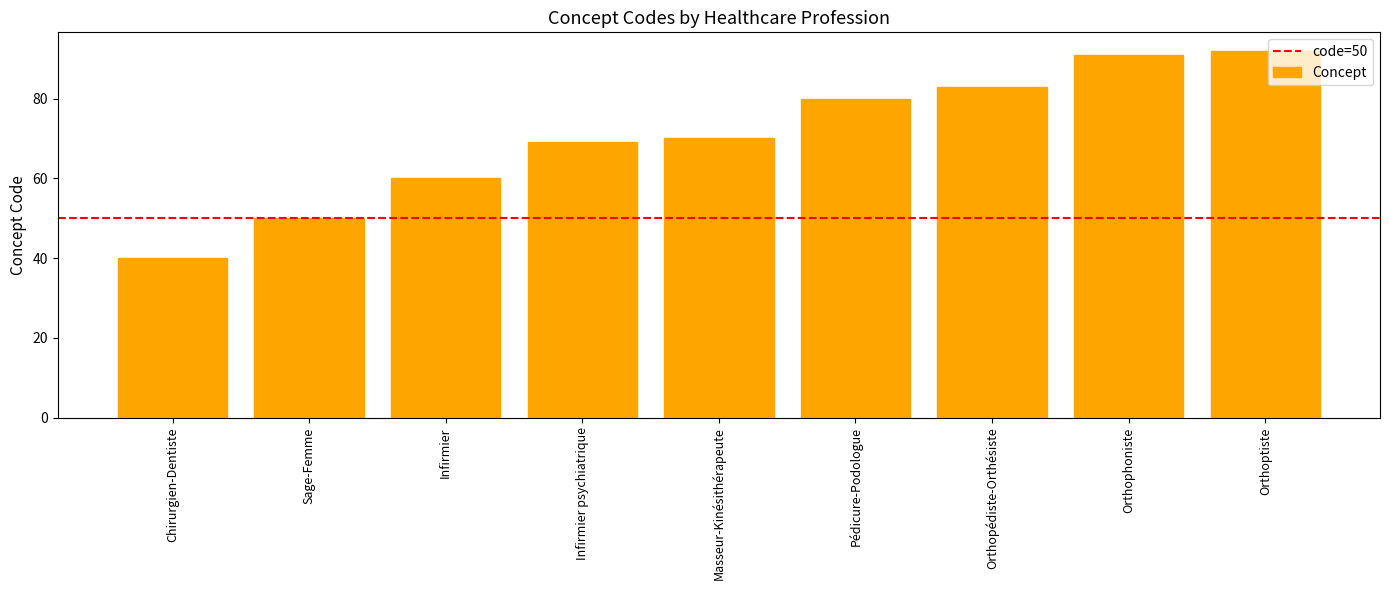

What is the change in value from Infirmier psychiatrique to Masseur-Kinésithérapeute?

+1